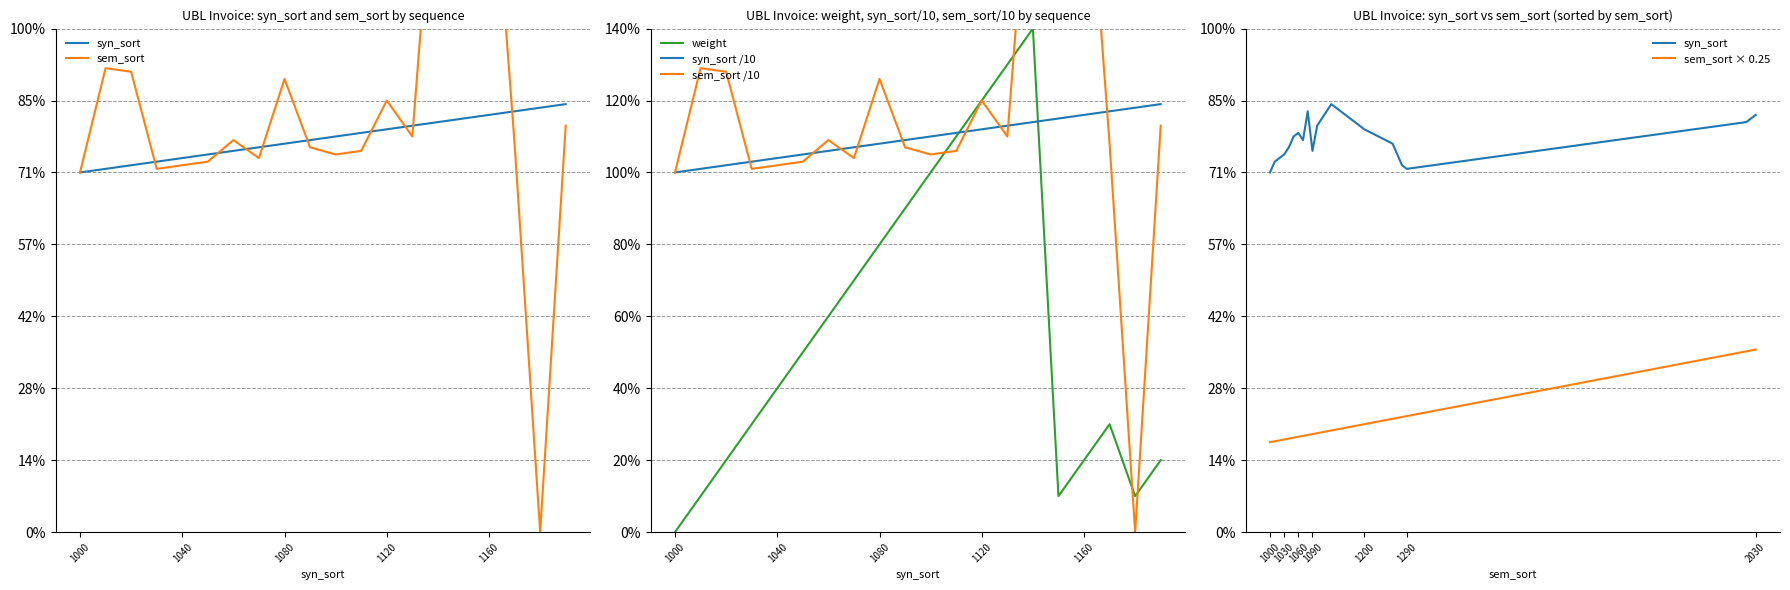

How many interior local valleys does the sem_sort series have?

5